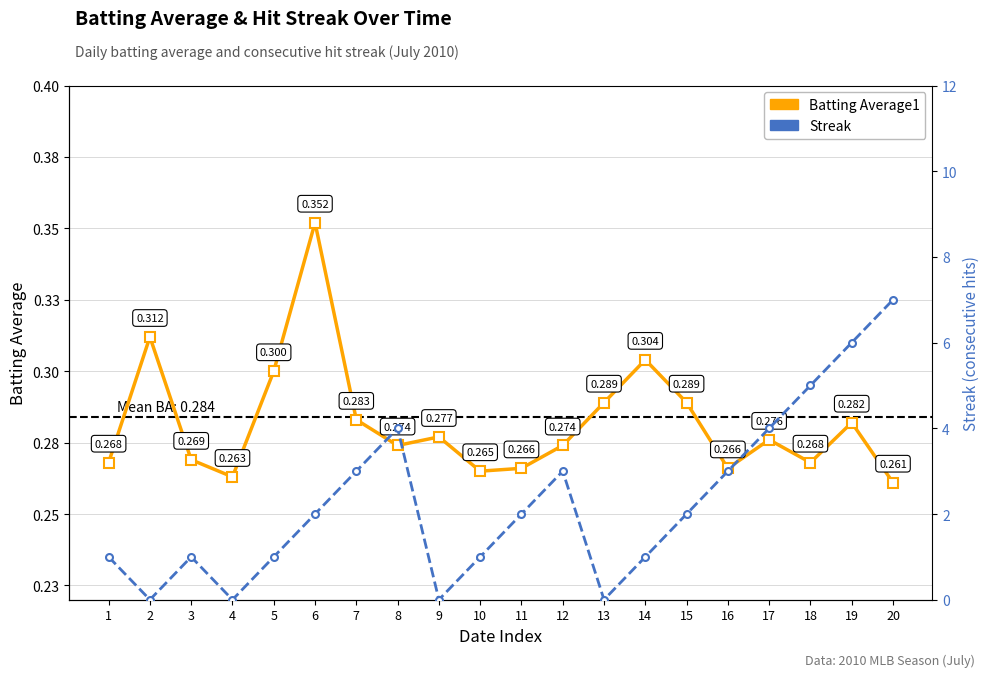

True or false: Streak has a value of 1.4 at 3.

False